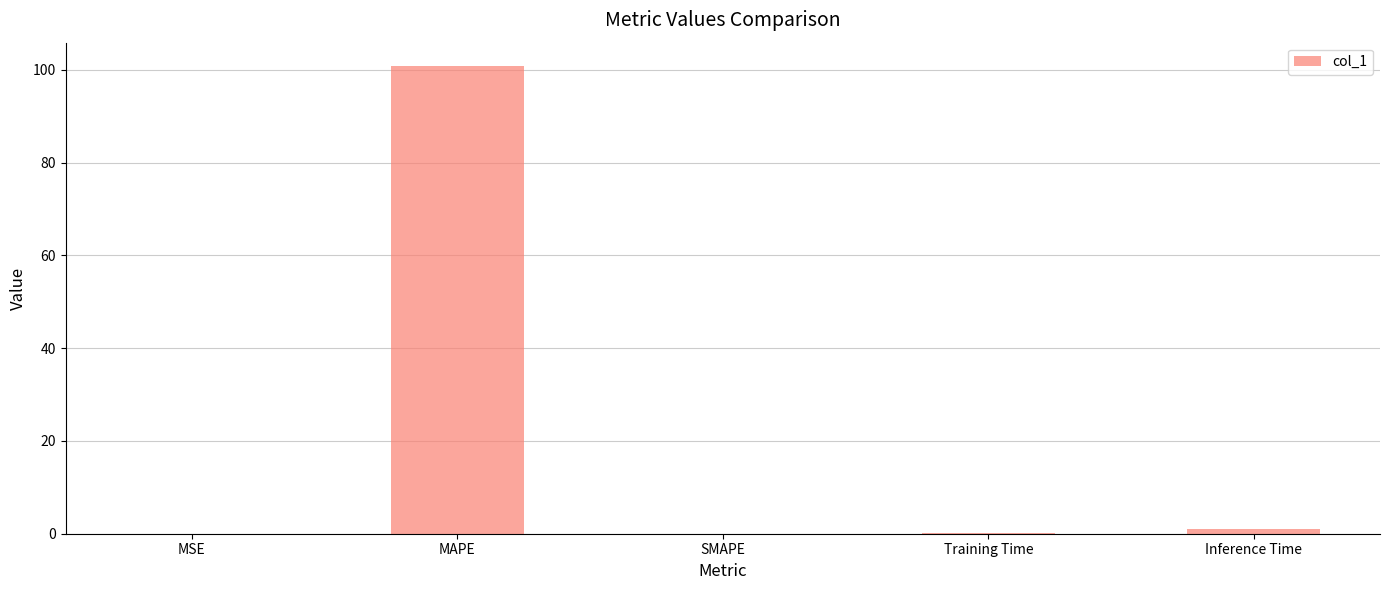

What is the change in value from MAPE to Inference Time?

-99.8